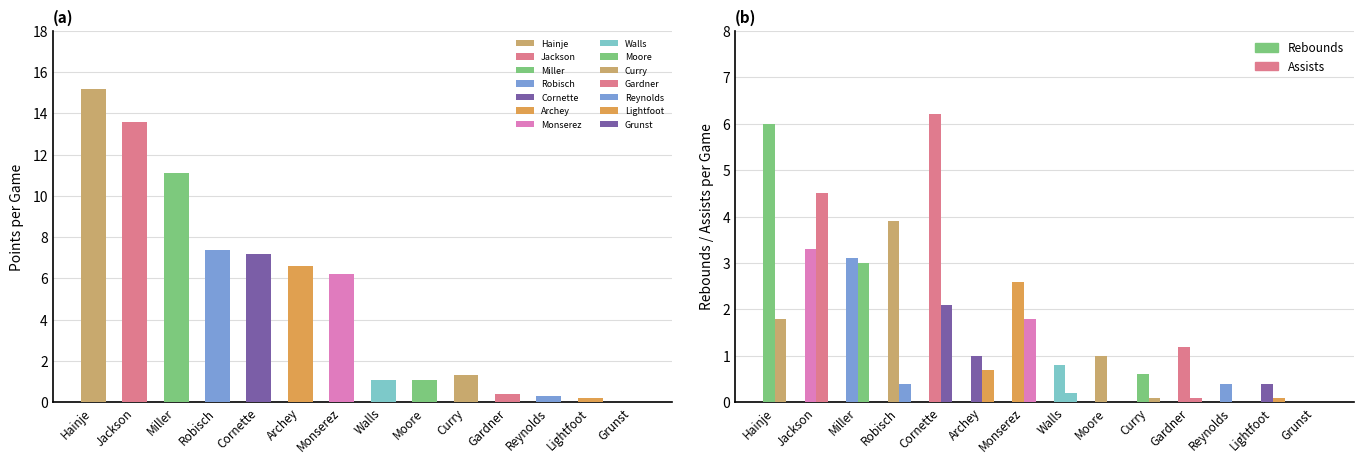

How many bars are there in total?

42